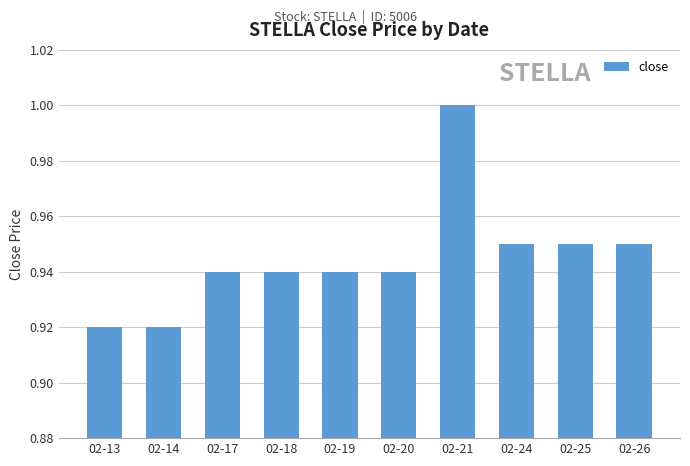

Which has a higher value, 02-13 or 02-20?

02-20